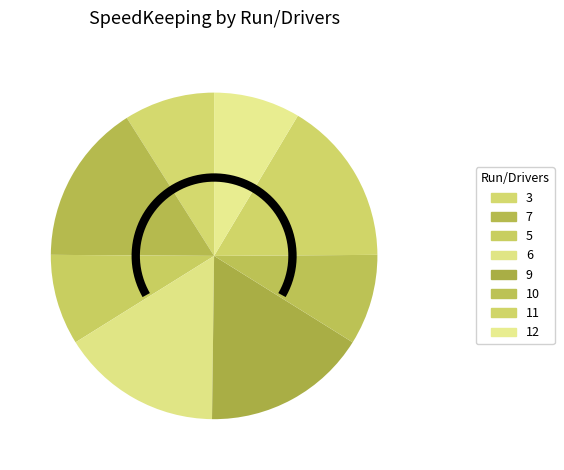

To the nearest percent, what is the combined percentage of 9 and 5?

25%